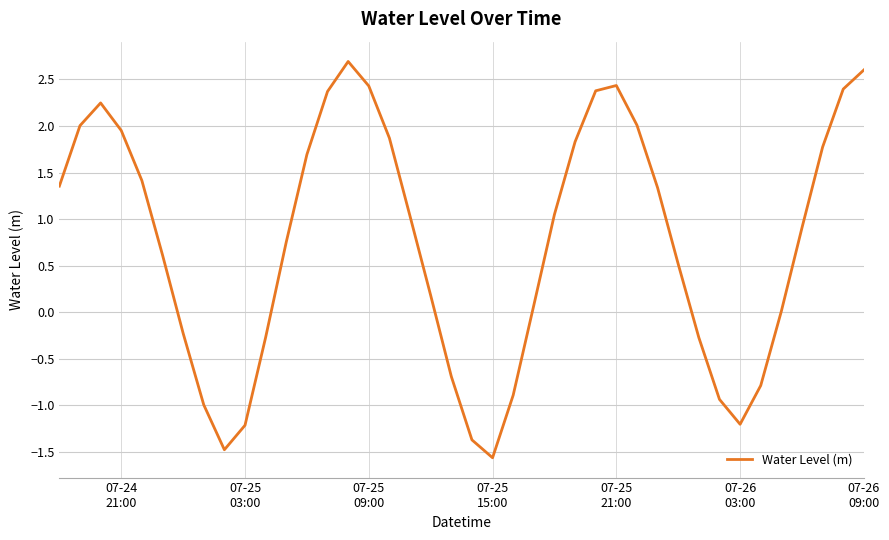

What is the smallest value displayed?

-1.6